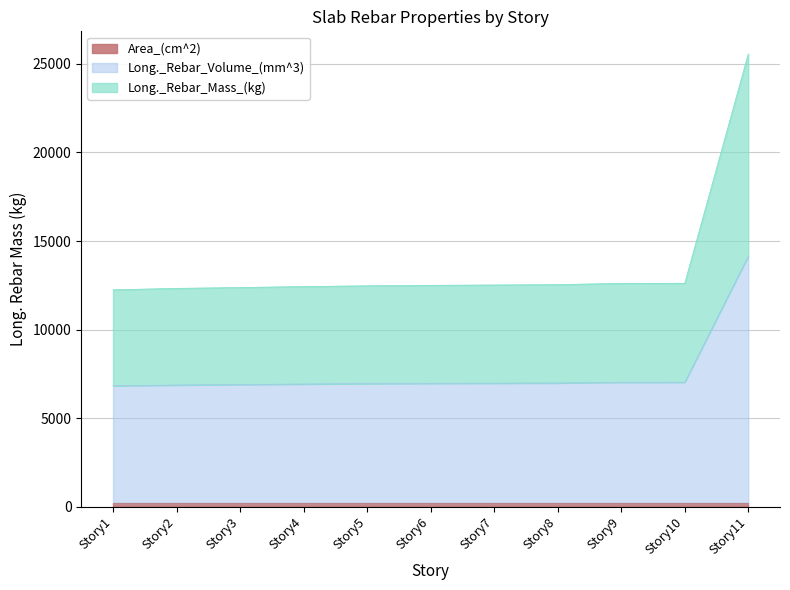

At which category is the sum across all series the highest?

Story11